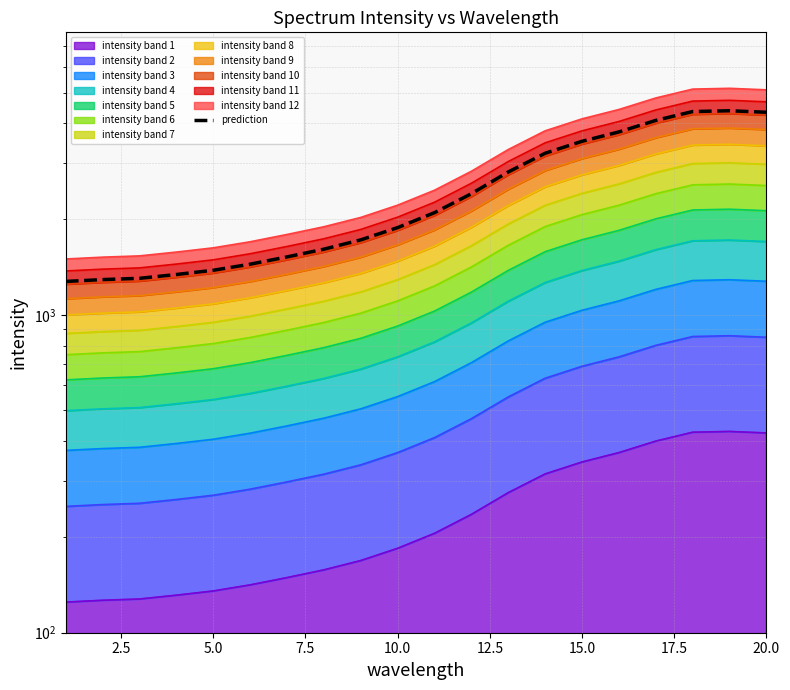

How many lines are shown in the chart?

1